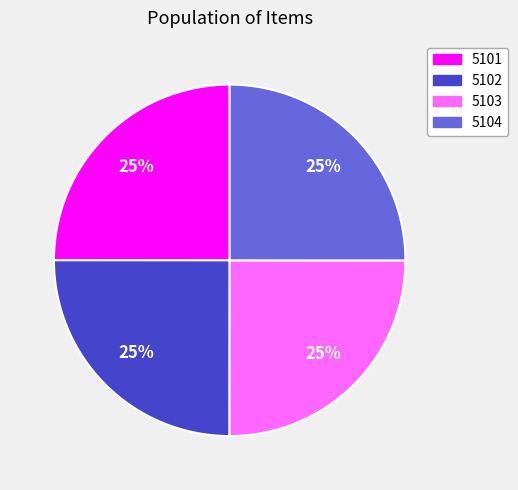

Is there any slice that represents more than half of the pie?

No